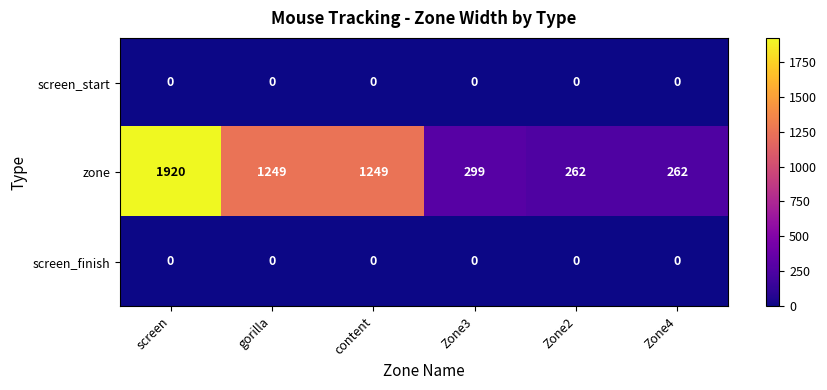

At which label does zone first exceed 1249?

screen